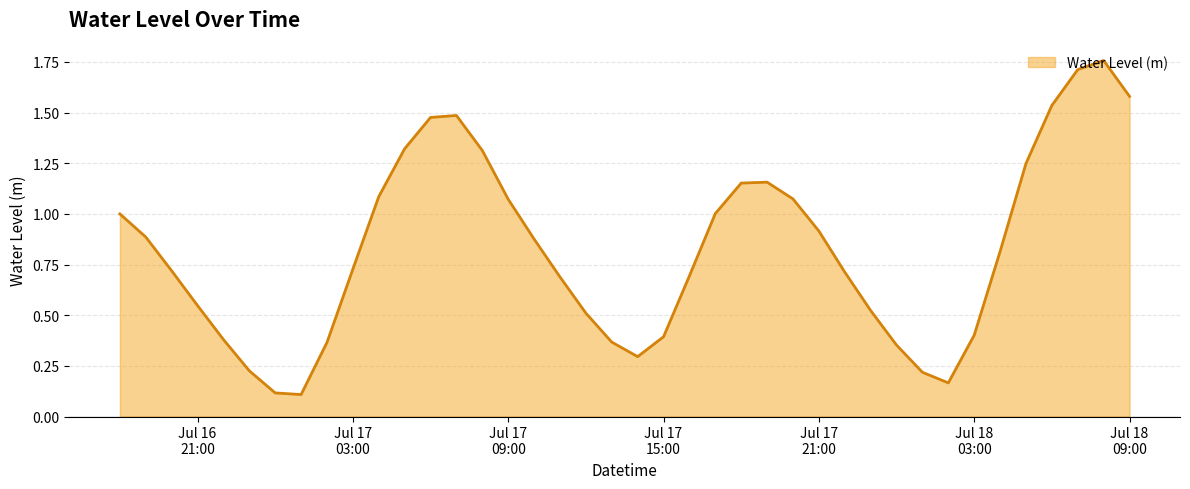

What is the maximum value shown in the chart?

1.8